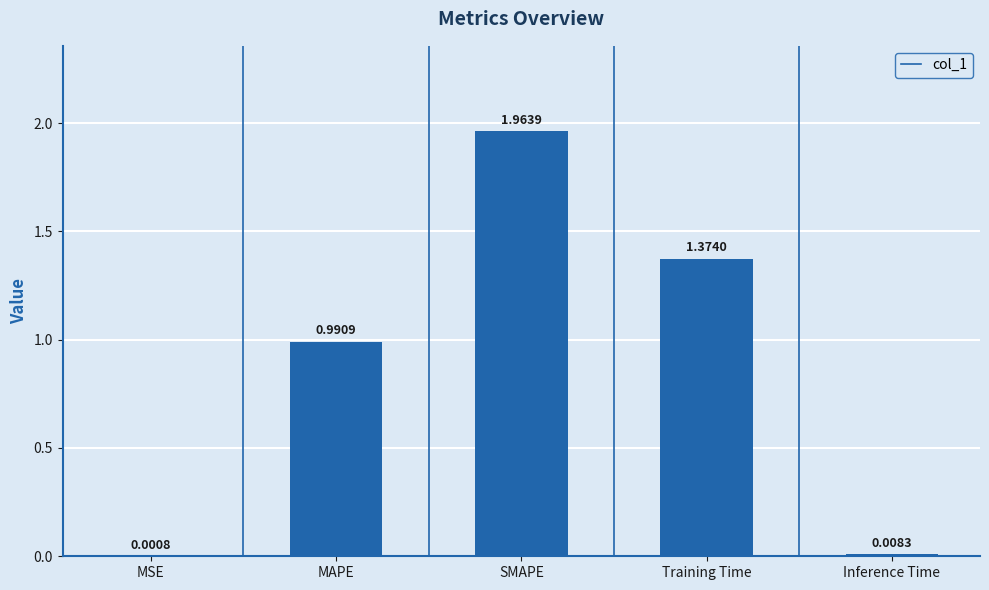

What is the sum of all values?

4.3